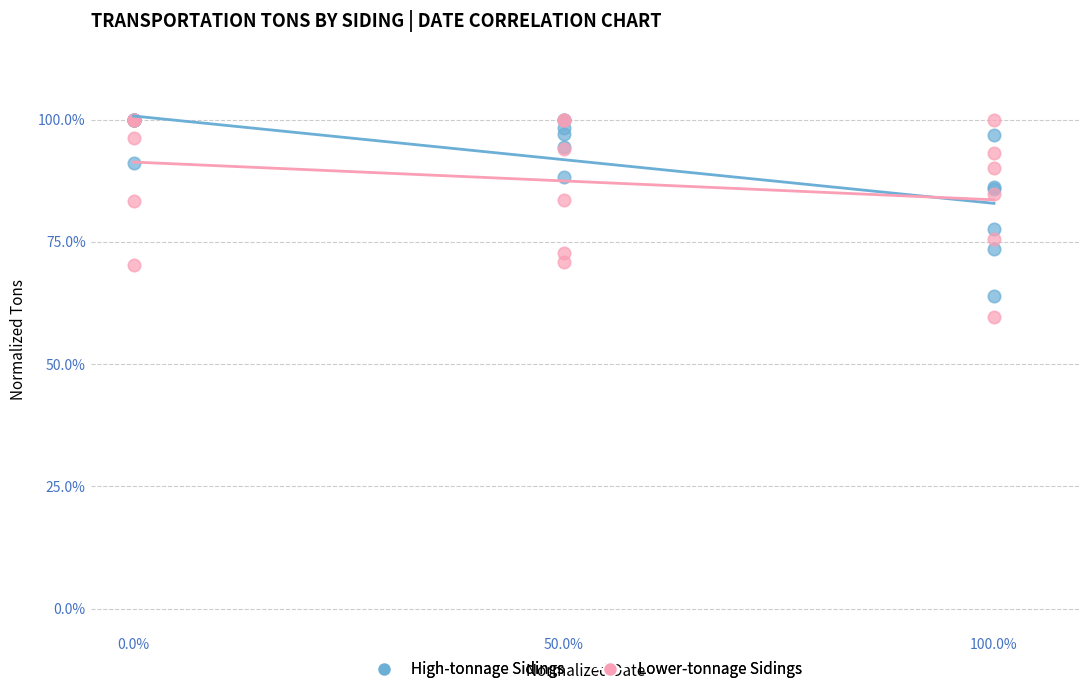

What are all the series names shown in the legend?

High-tonnage Sidings, Lower-tonnage Sidings